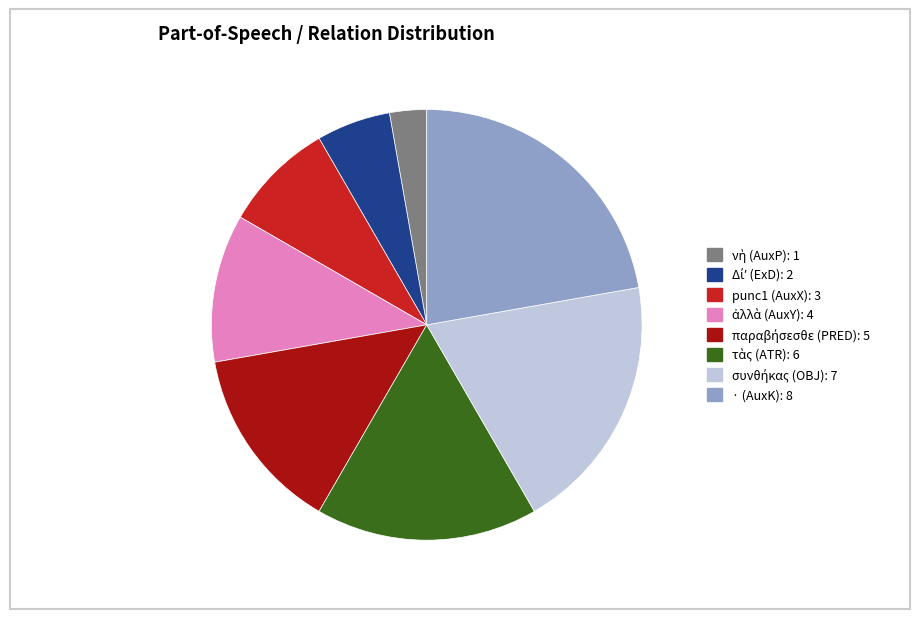

The · (AuxK) slice represents 22% of the pie. True or false?

True